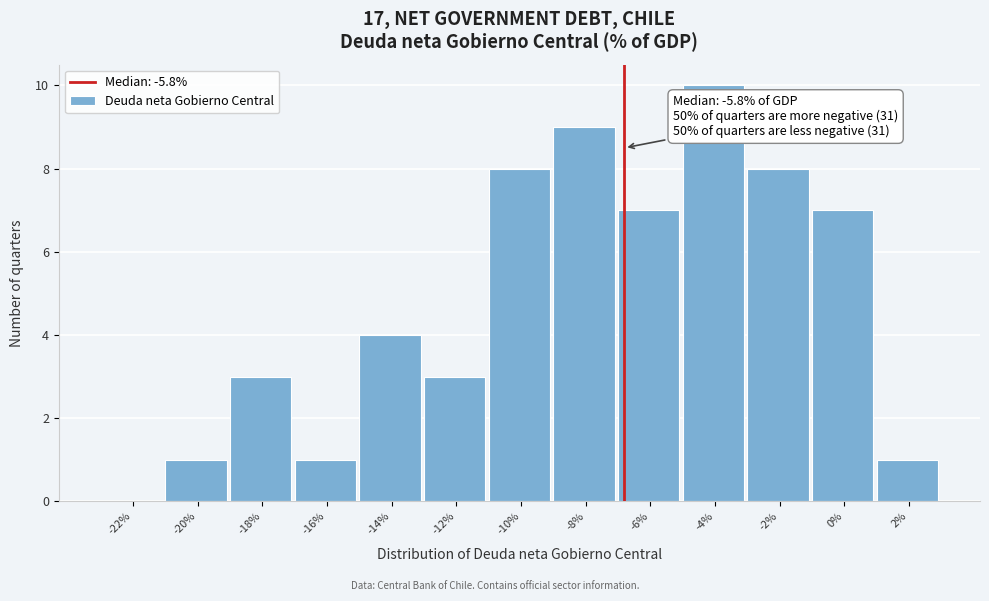

Reading right to left, list all the values displayed in this chart.

2%=1	0%=7	-2%=8	-4%=10	-6%=7	-8%=9	-10%=8	-12%=3	-14%=4	-16%=1	-18%=3	-20%=1	-22%=0